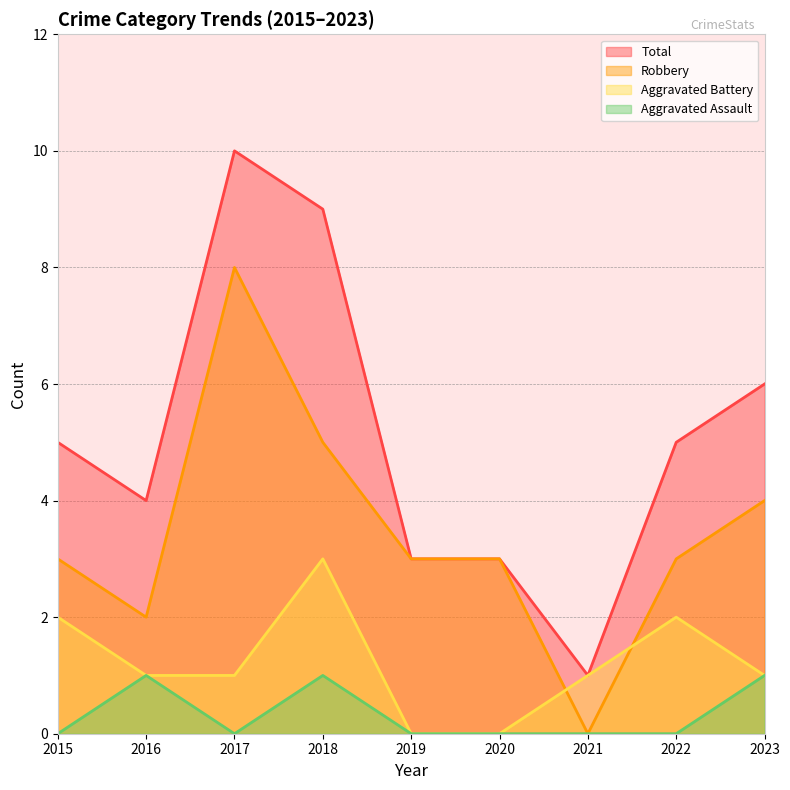

The Aggravated Battery series shows 3 at 2022. True or false?

False